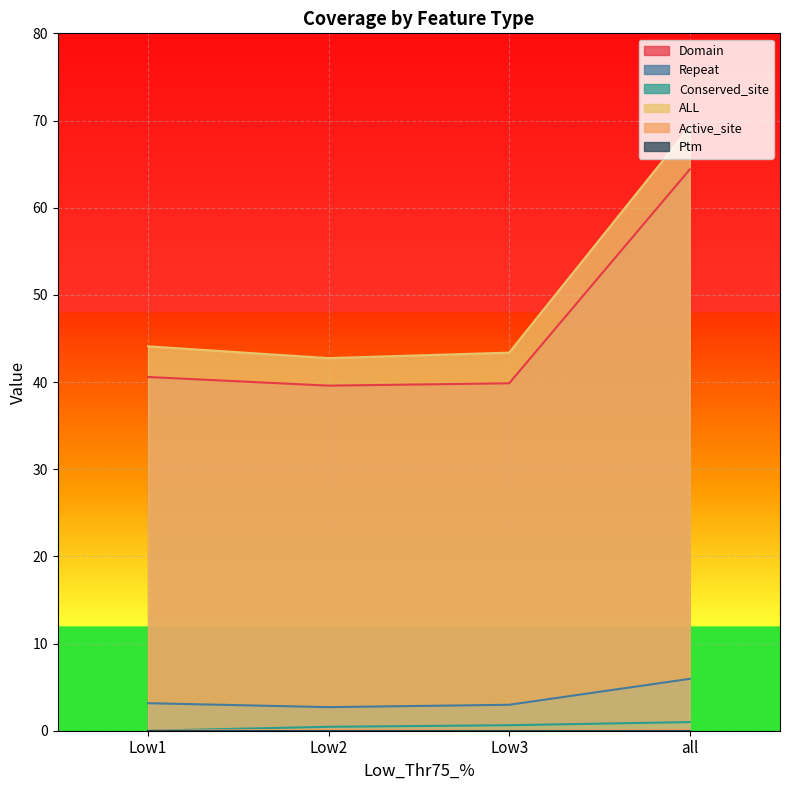

True or false: Conserved_site and Active_site cross at least once.

False